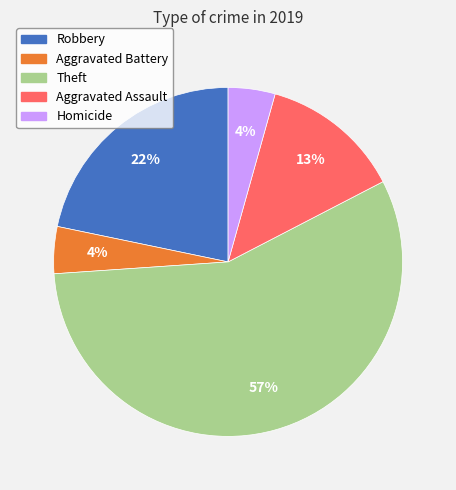

Which slice is the largest?

Theft